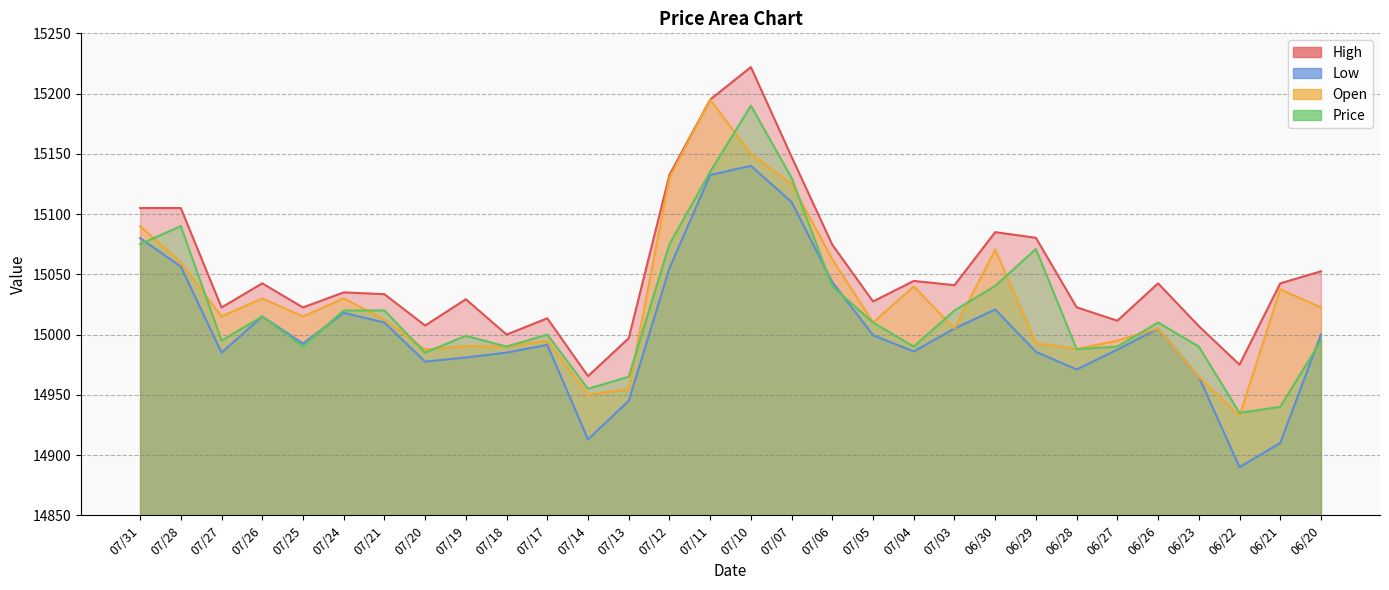

What is the lowest value of the High series?

14965.5